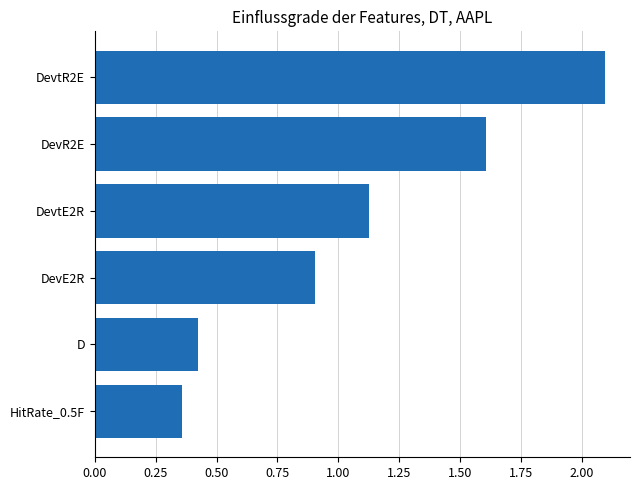

List the labels in order of value, smallest first.

HitRate_0.5F, D, DevE2R, DevtE2R, DevR2E, DevtR2E